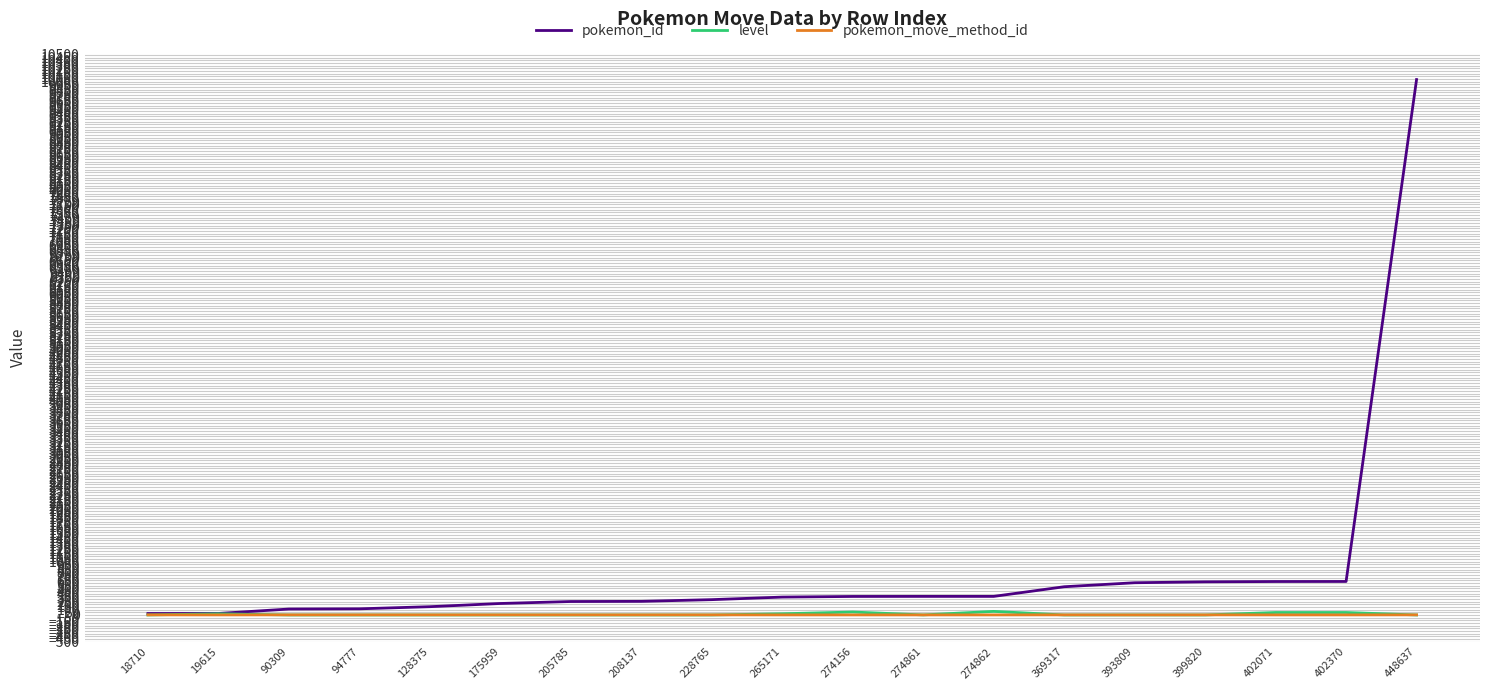

True or false: pokemon_move_method_id has a value of 1 at 19615.

True